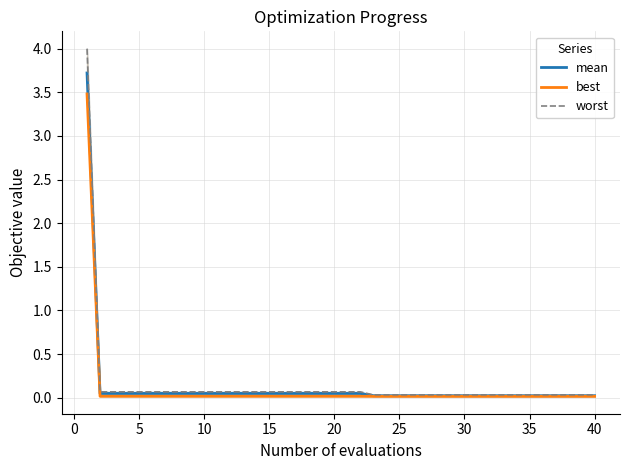

True or false: best and mean cross at least once.

False